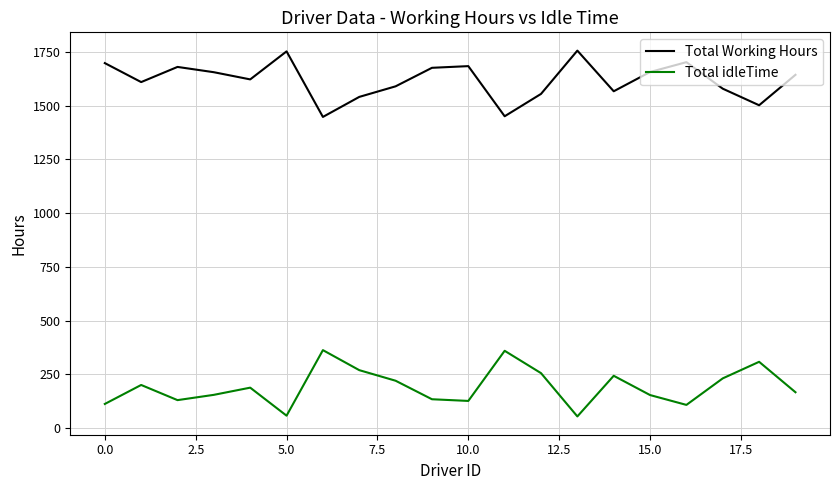

Count the number of data series in this chart.

2